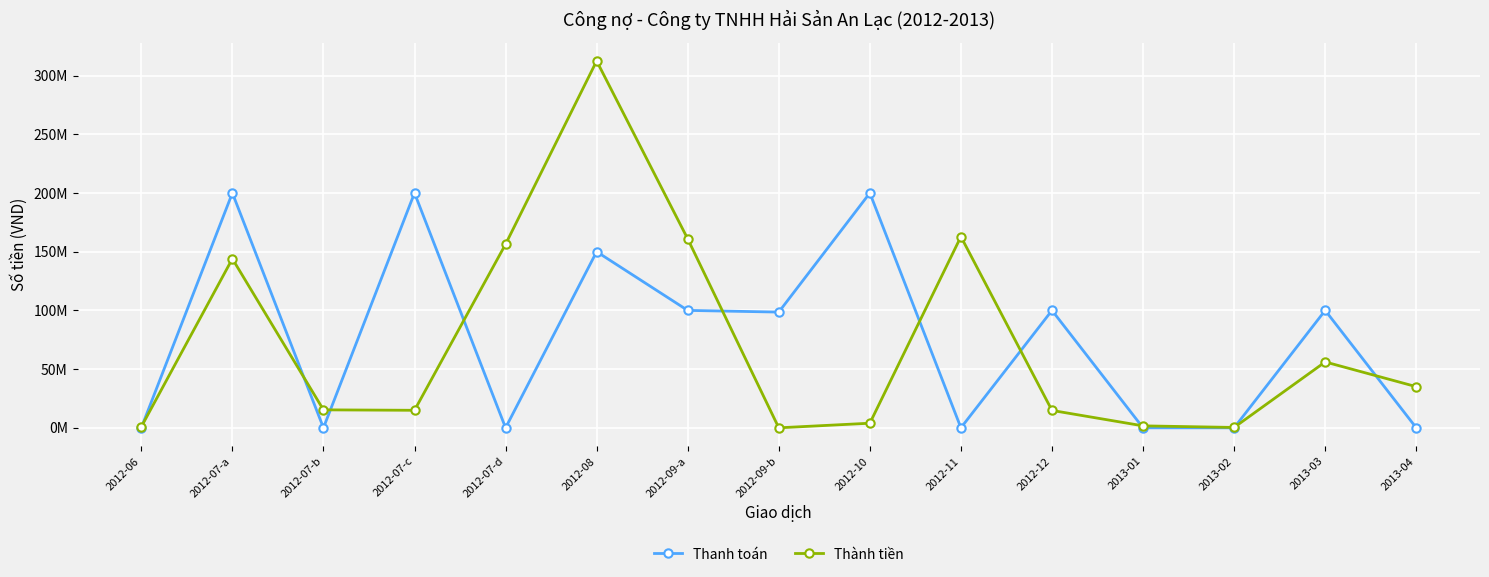

What is the average value of the Thành tiền series?

71969834